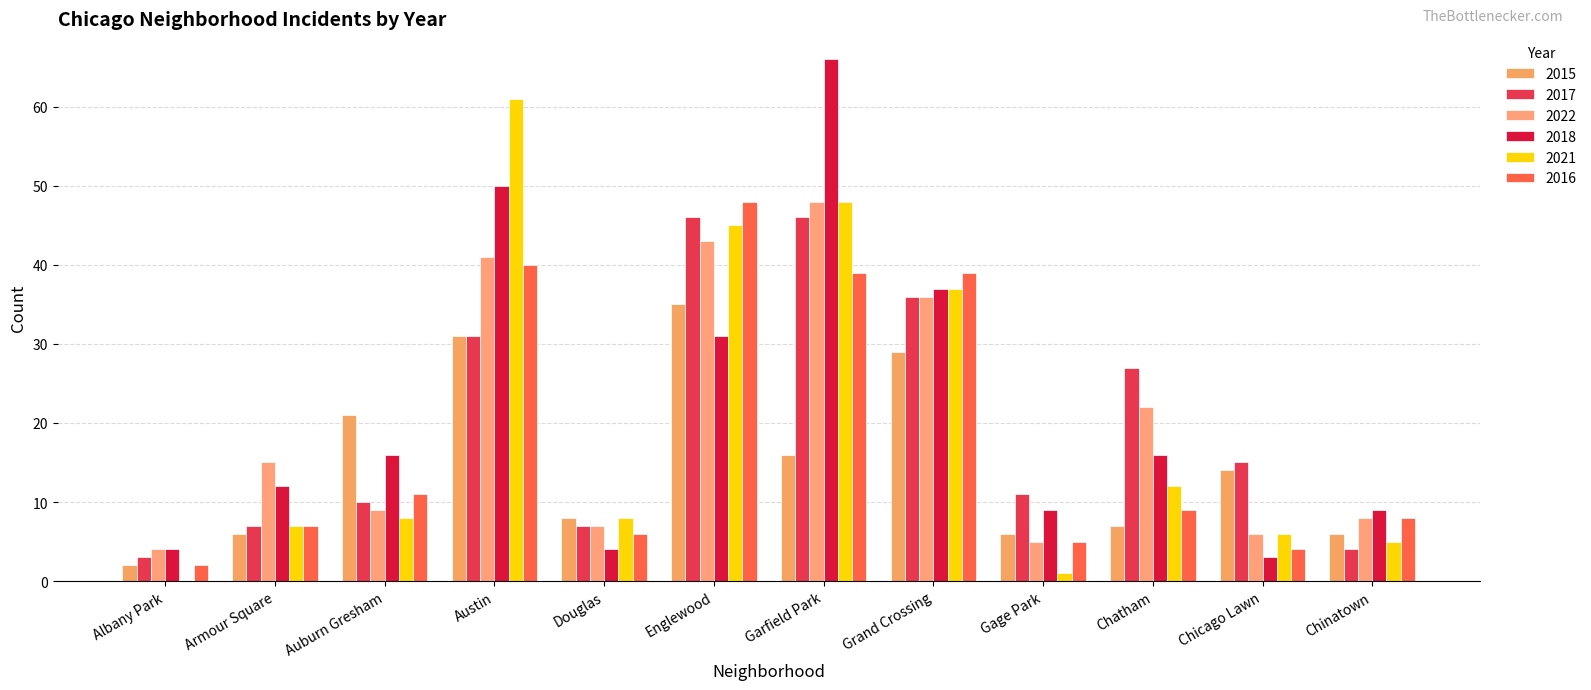

Is it true that 2017 equals 3 at Douglas?

False